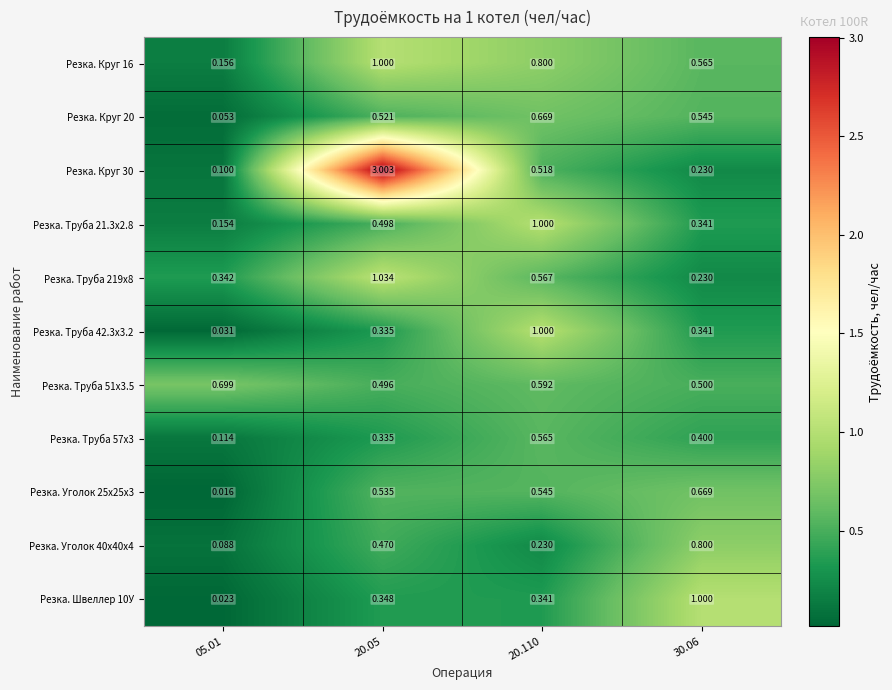

At which category is the sum across all series the highest?

20.05